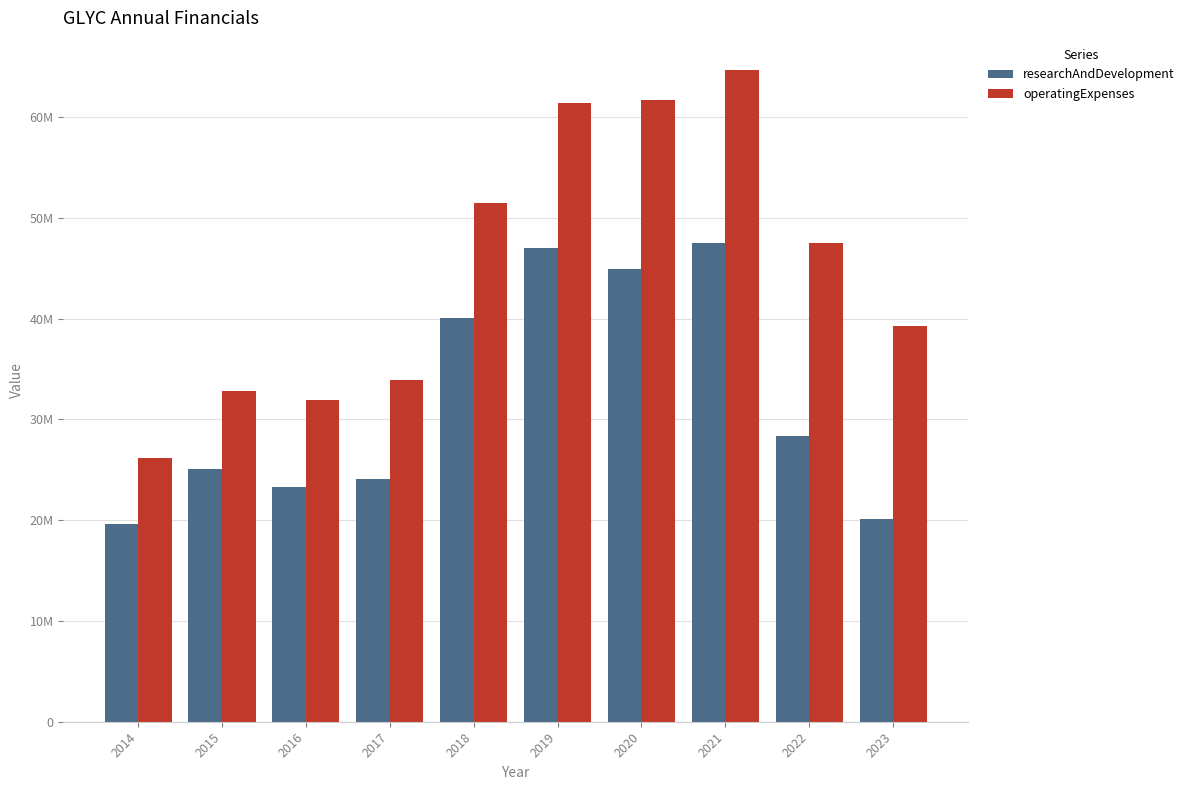

Where does the researchAndDevelopment series first go above 28390879?

2018